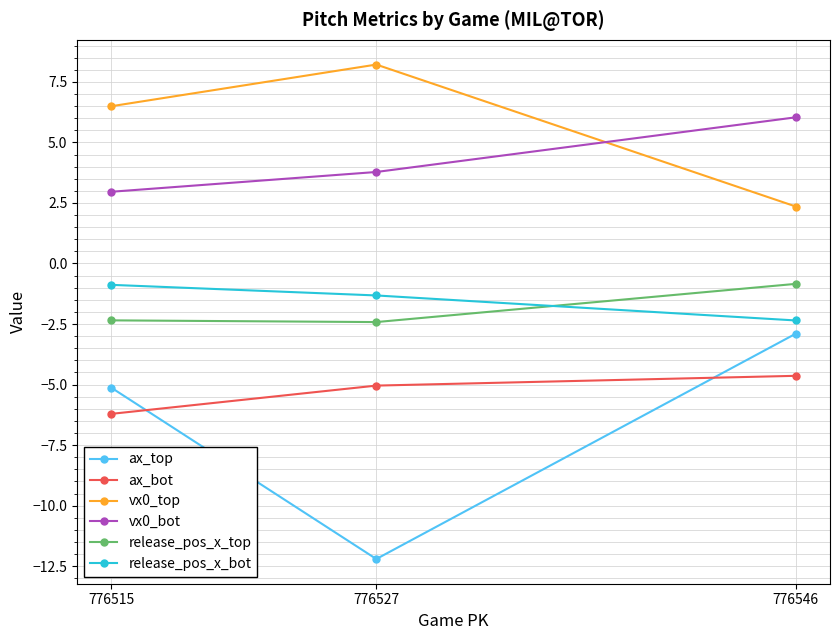

At how many categories does at least one series exceed -8?

3